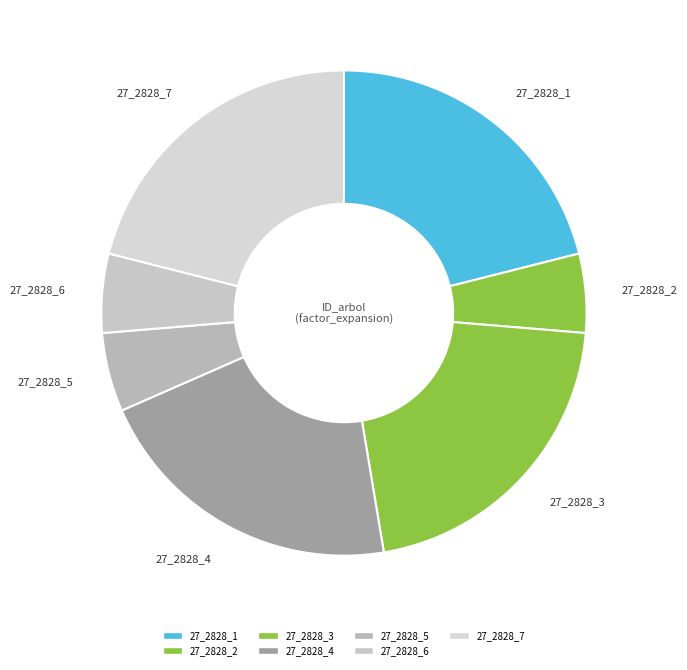

Count the number of slices in the pie.

7